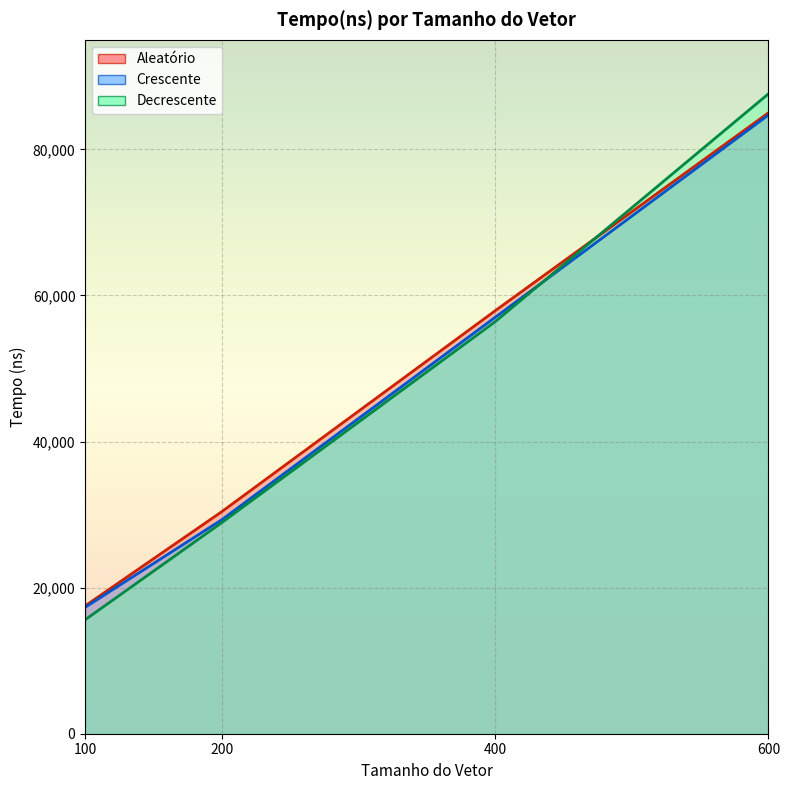

What is the difference between the Decrescente values at 100 and 600?

72000